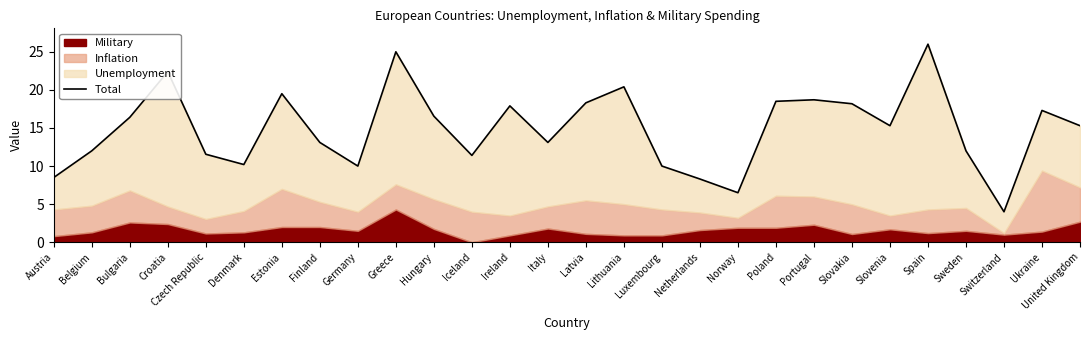

Does the chart display data point markers on the line(s)?

No